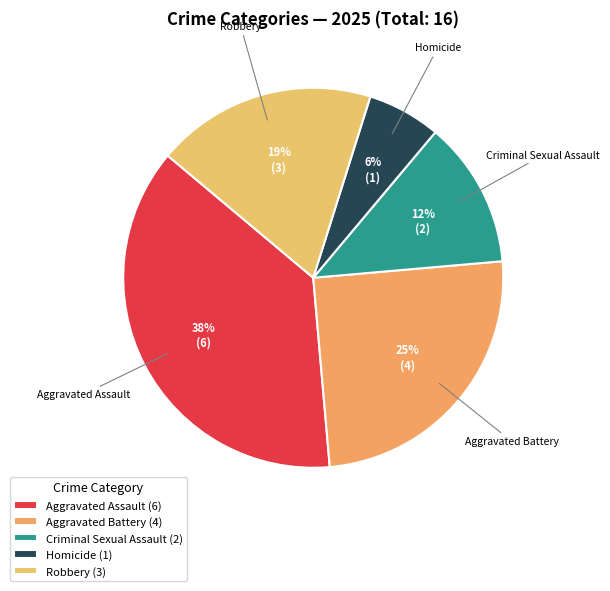

Approximately how many times larger is the value at Criminal Sexual Assault compared to Aggravated Assault?

0.3